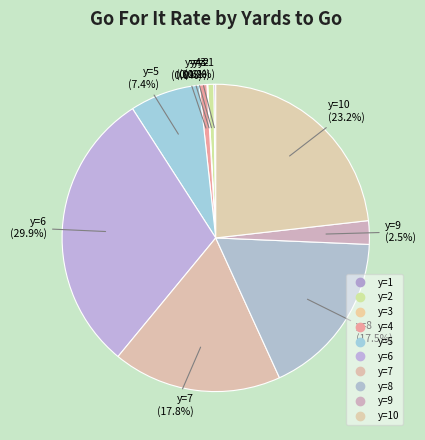

Rank the categories by value from highest to lowest.

y=6, y=10, y=7, y=8, y=5, y=9, y=4, y=2, y=1, y=3